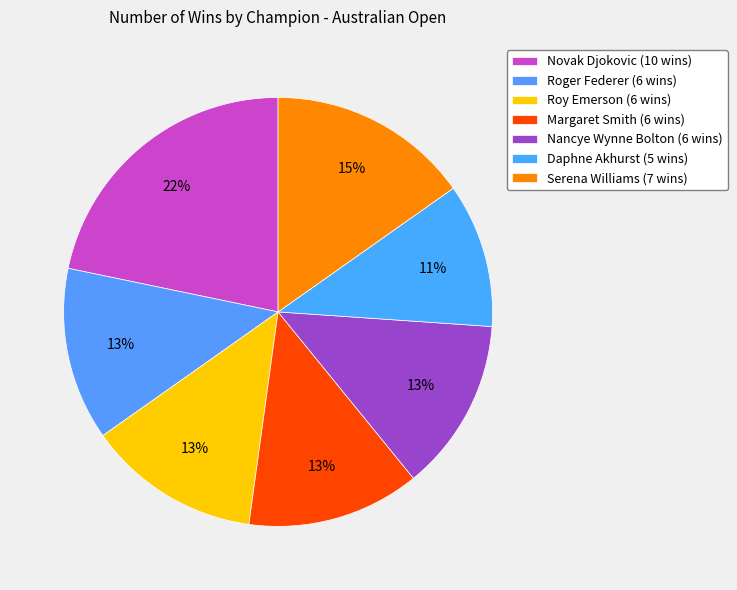

What is the smallest slice in the pie chart?

Daphne Akhurst